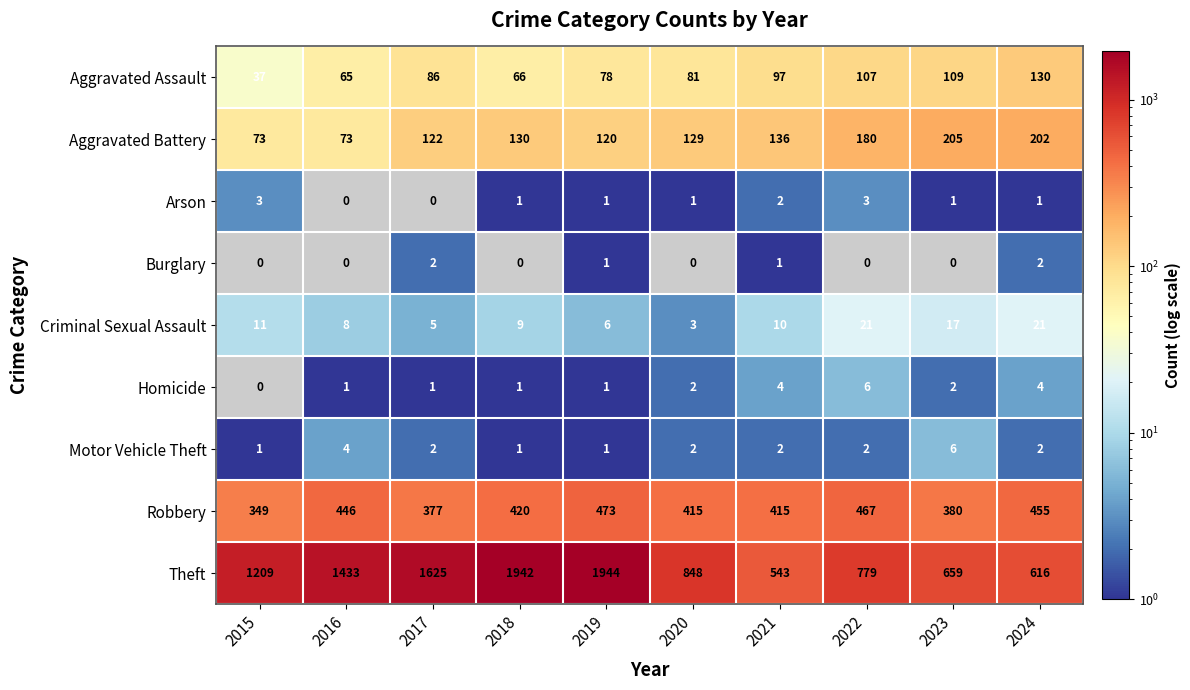

Between 2016 and 2017, which series saw the biggest shift?

Theft